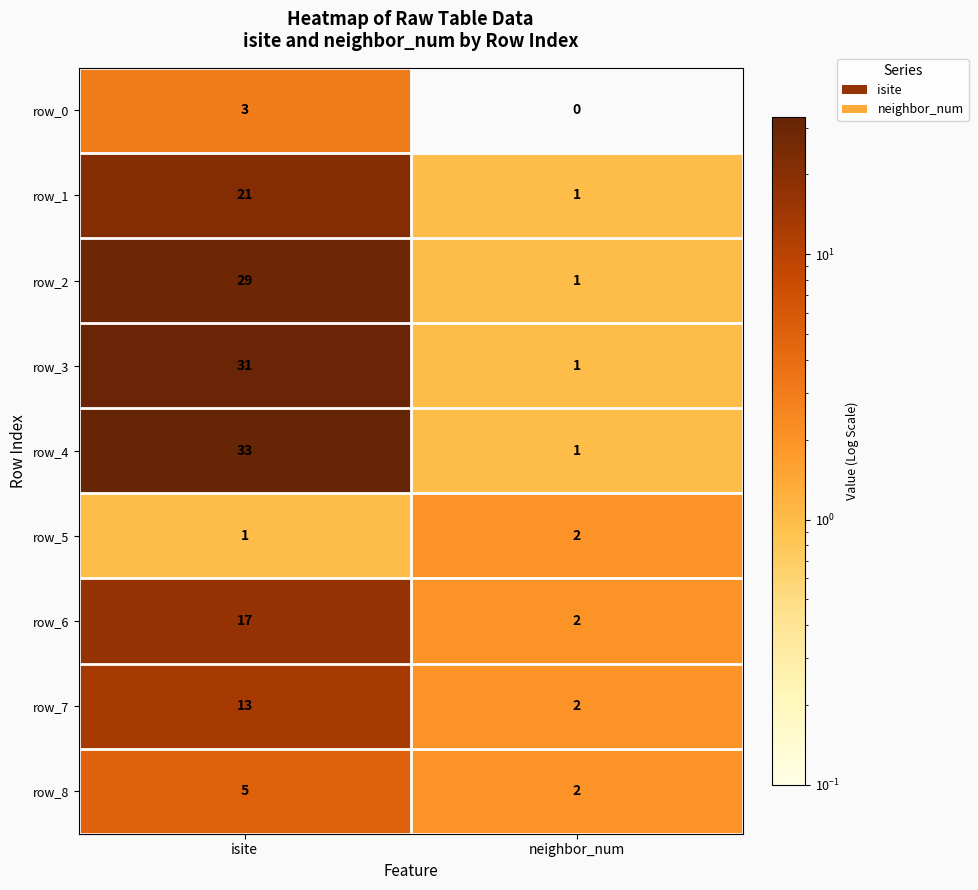

Rank the series at isite from lowest to highest value.

row_5, row_0, row_8, row_7, row_6, row_1, row_2, row_3, row_4